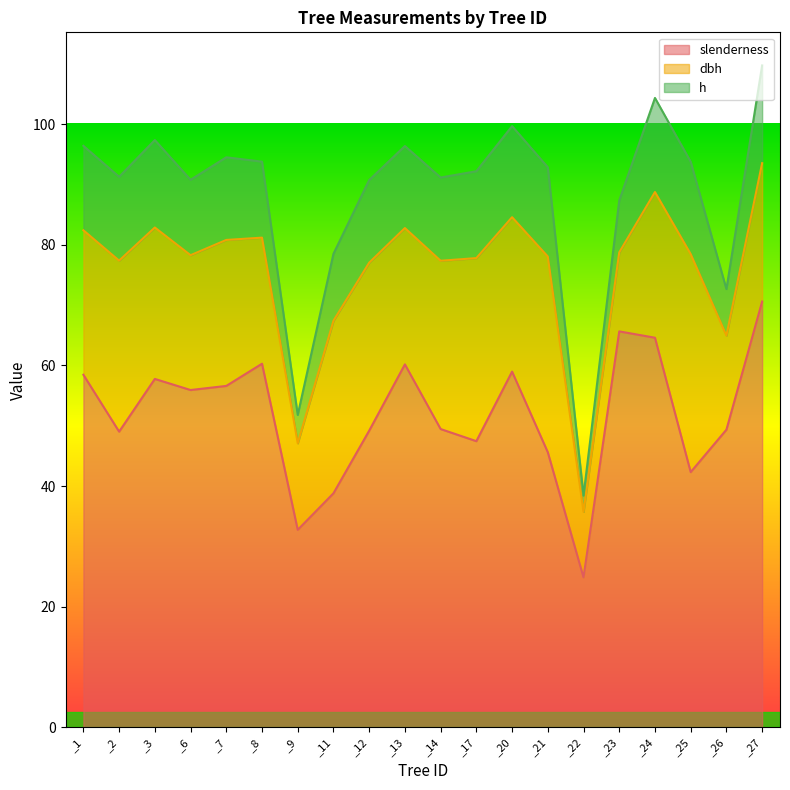

At which label is slenderness closest to 47?

_17